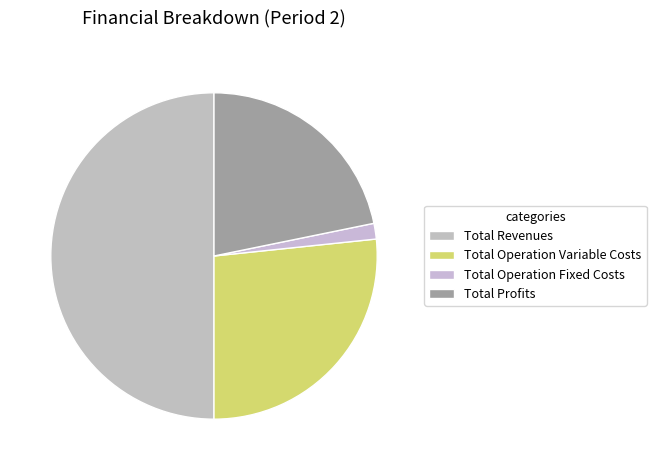

Count the number of slices in the pie.

4